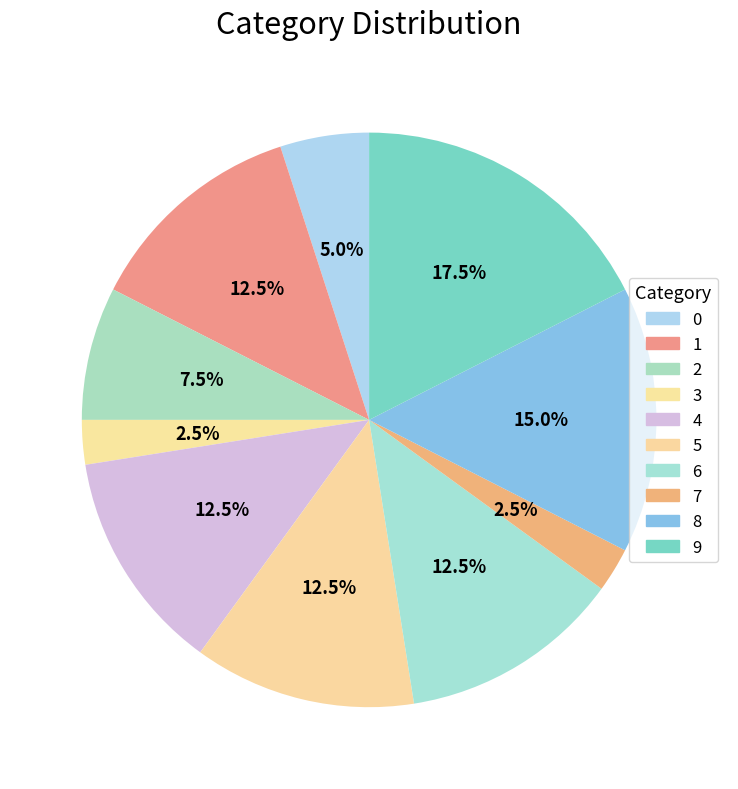

What is the change in value from 0 to 2?

+2